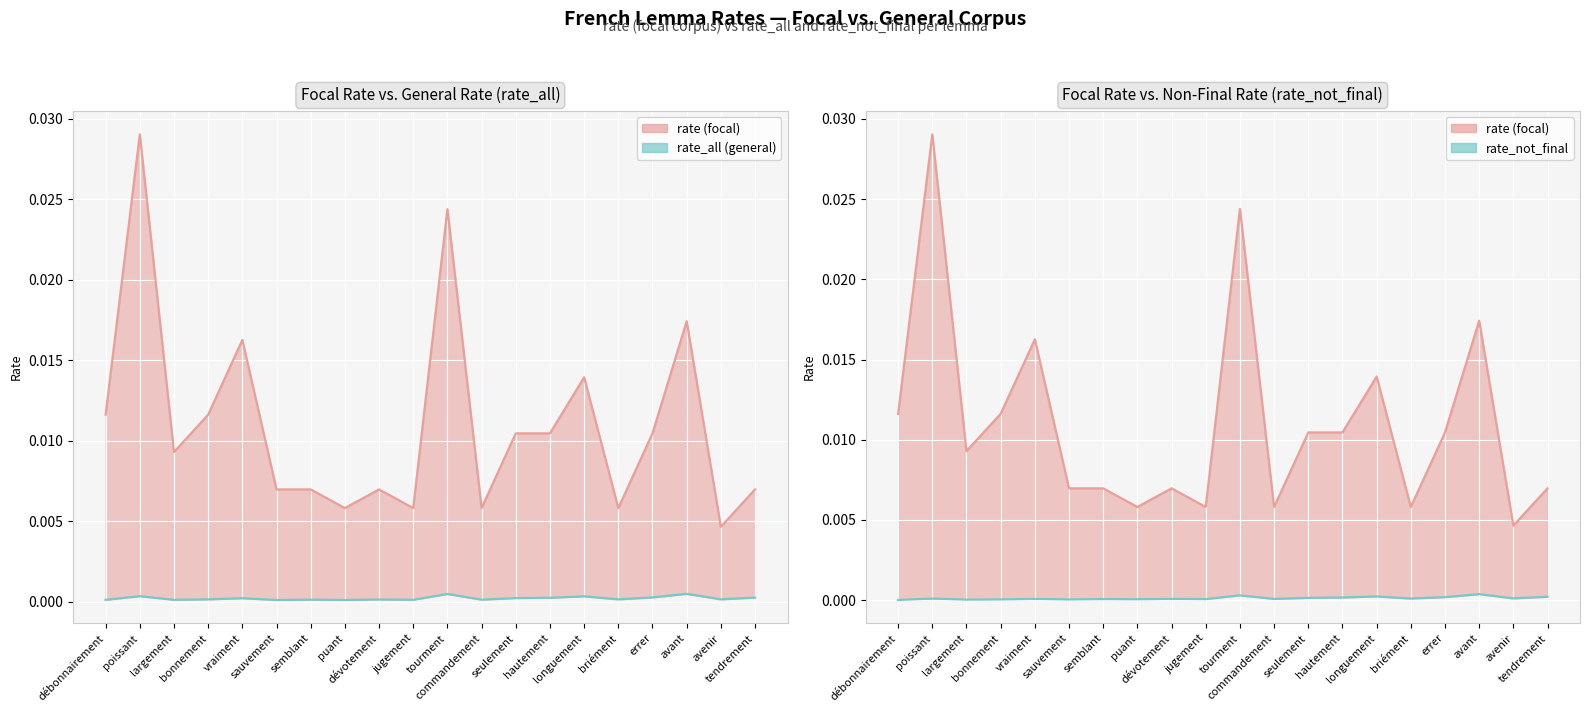

Between dévotement and tendrement, which series saw the biggest shift?

rate_not_final